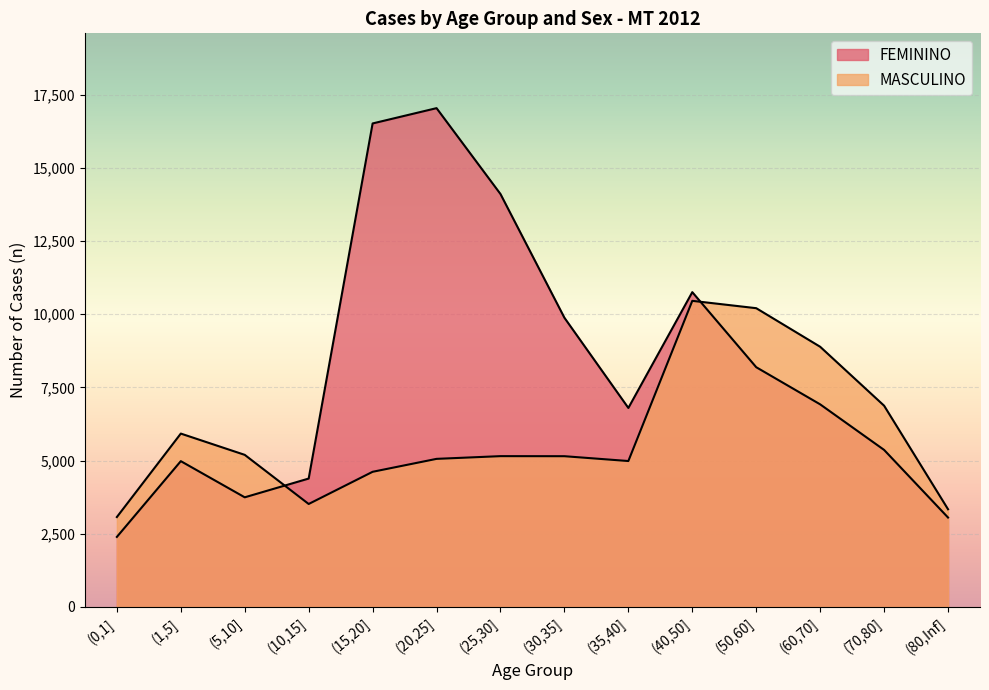

Does the chart display data point markers on the line(s)?

No